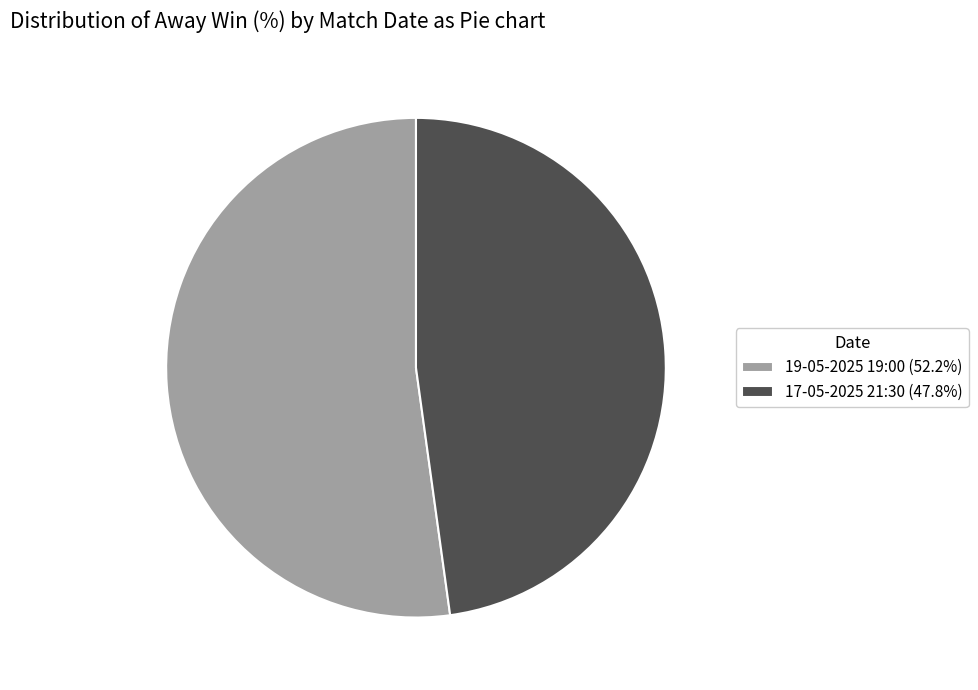

How many segments does this pie chart have?

2